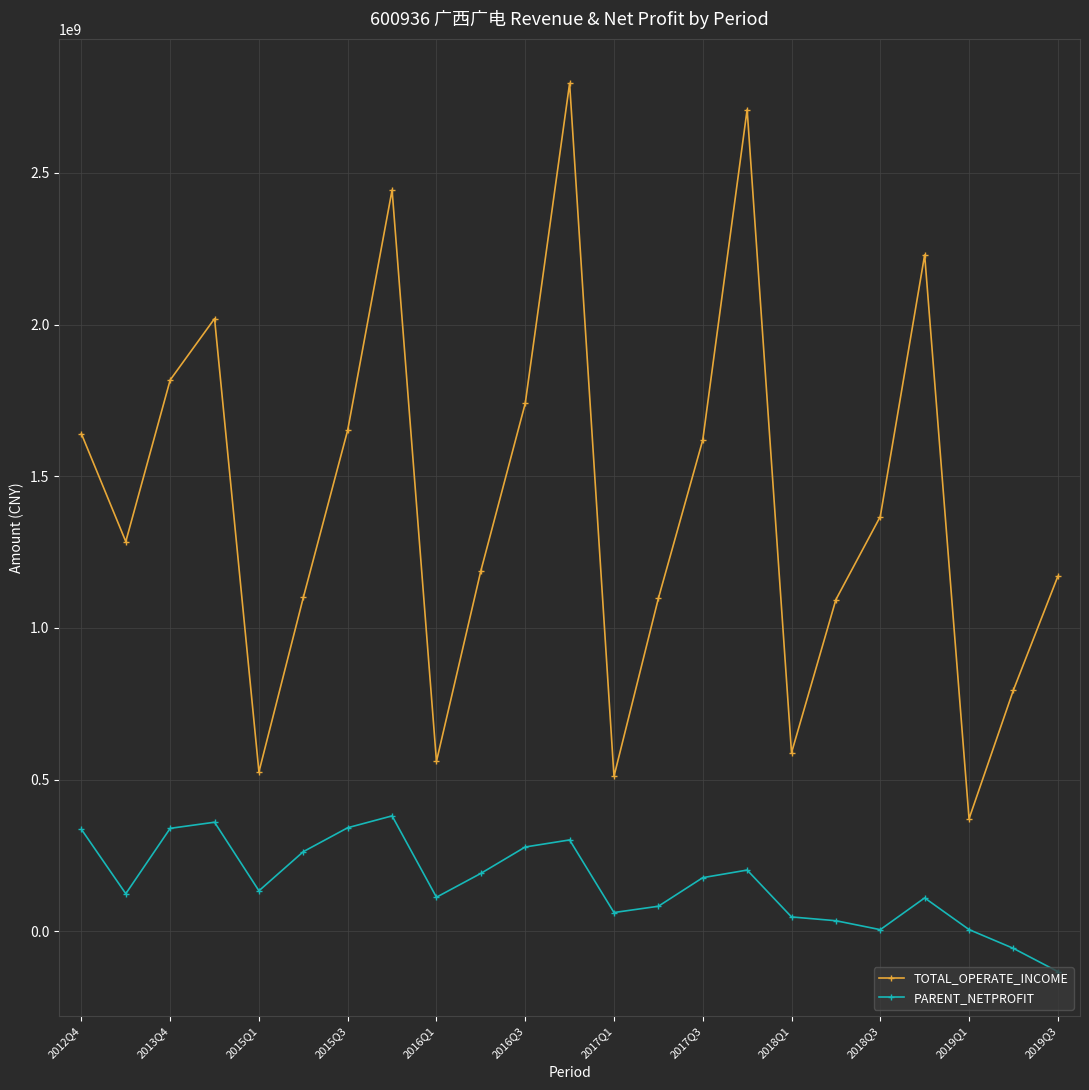

At how many categories does at least one series exceed 1872552215?

5